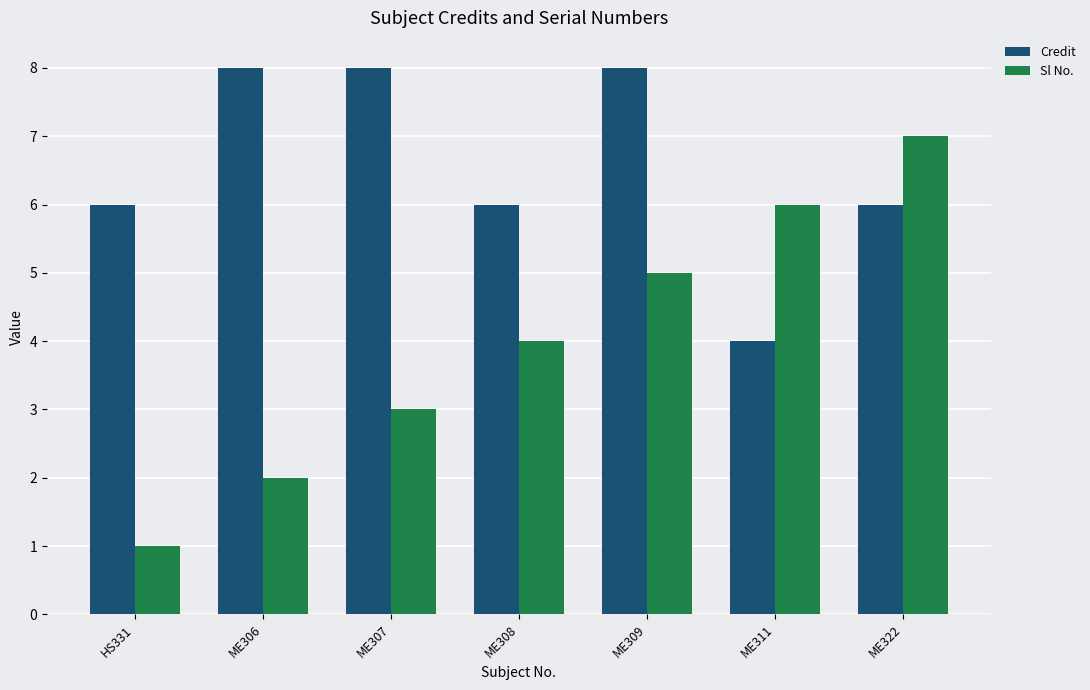

Read the Credit value at ME311.

4